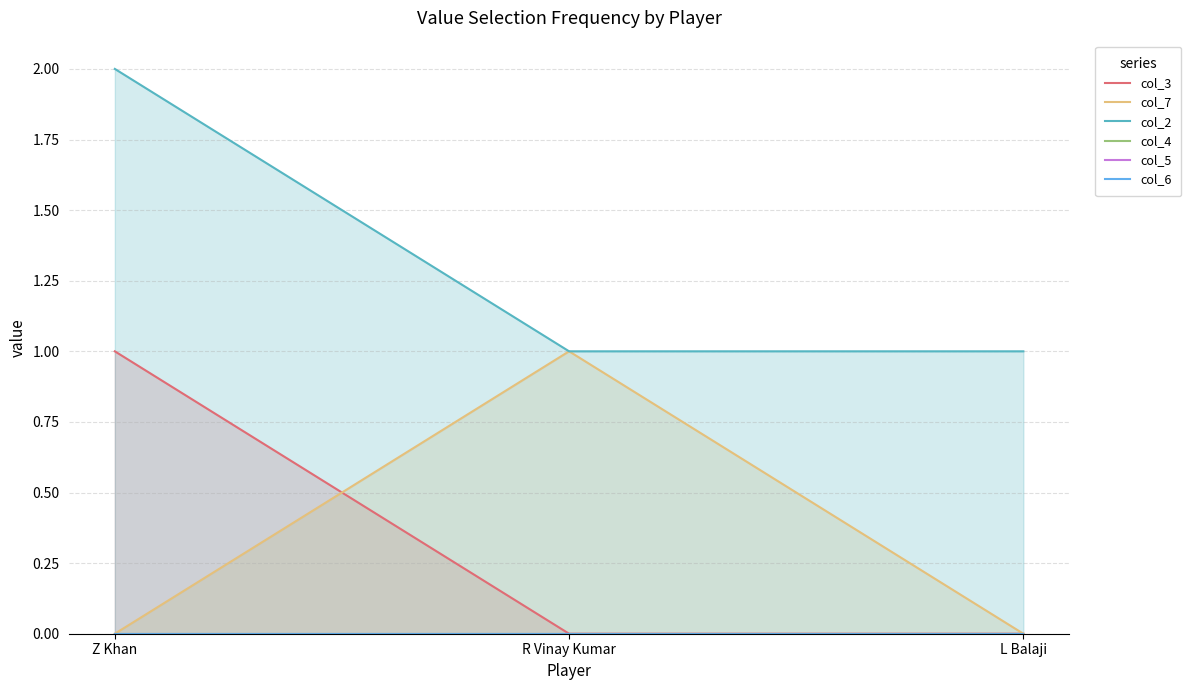

Which category has the highest value in the col_7 series?

R Vinay Kumar